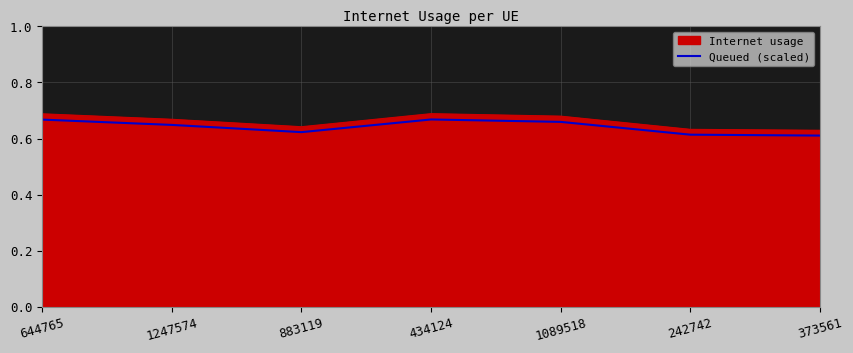

Between 644765 and 373561, which series saw the biggest shift?

Internet usage